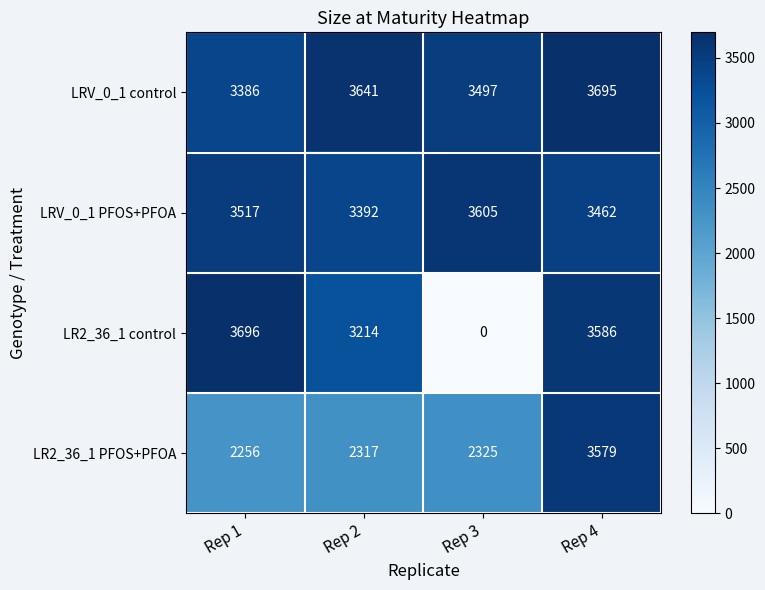

The LR2_36_1 control series shows 6546 at Rep 1. True or false?

False